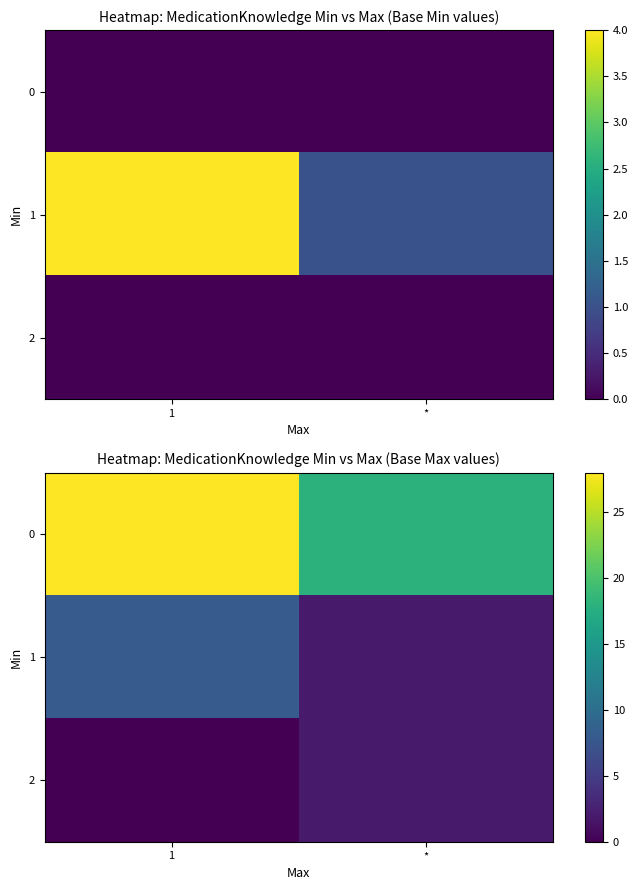

List the series in order of their overall mean, highest first.

0, 1, 2